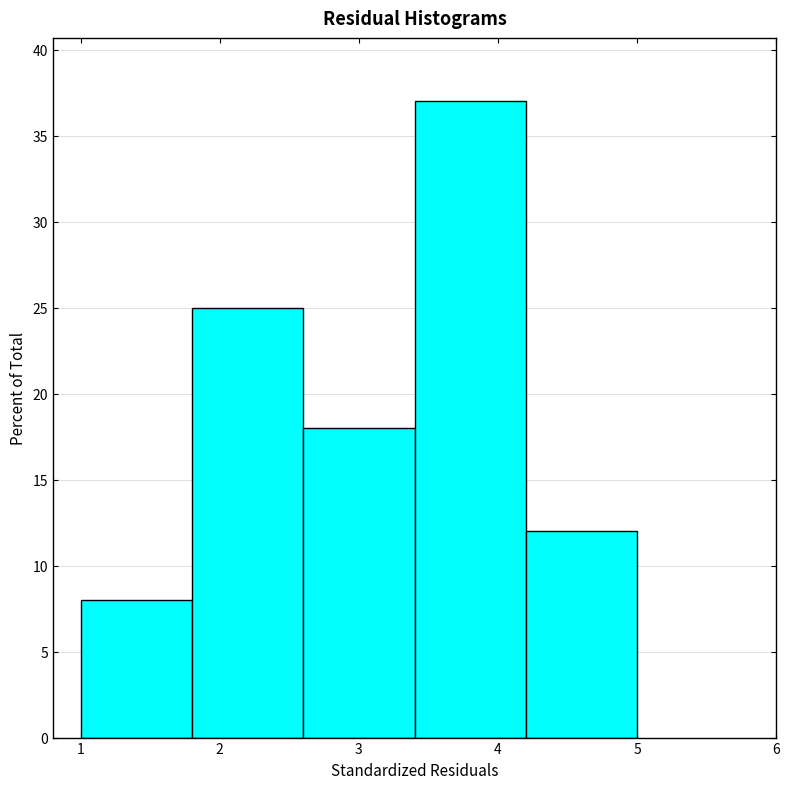

Reading left to right, transcribe this chart: for each bar, give the range it covers on the x-axis and its height. The values are not printed on the chart, so give them approximately, as read against the axis.

1.0 to 1.8: 8
1.8 to 2.6: 25
2.6 to 3.4: 18
3.4 to 4.2: 37
4.2 to 5.0: 12